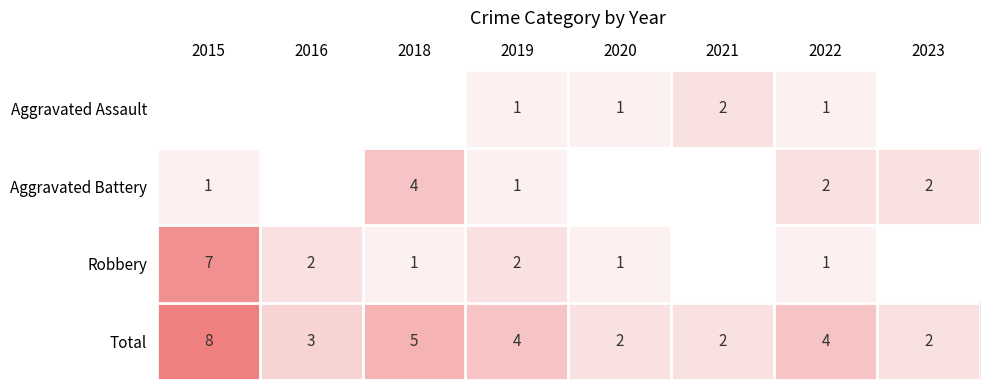

What is the difference between the highest and lowest values at 2019?

3